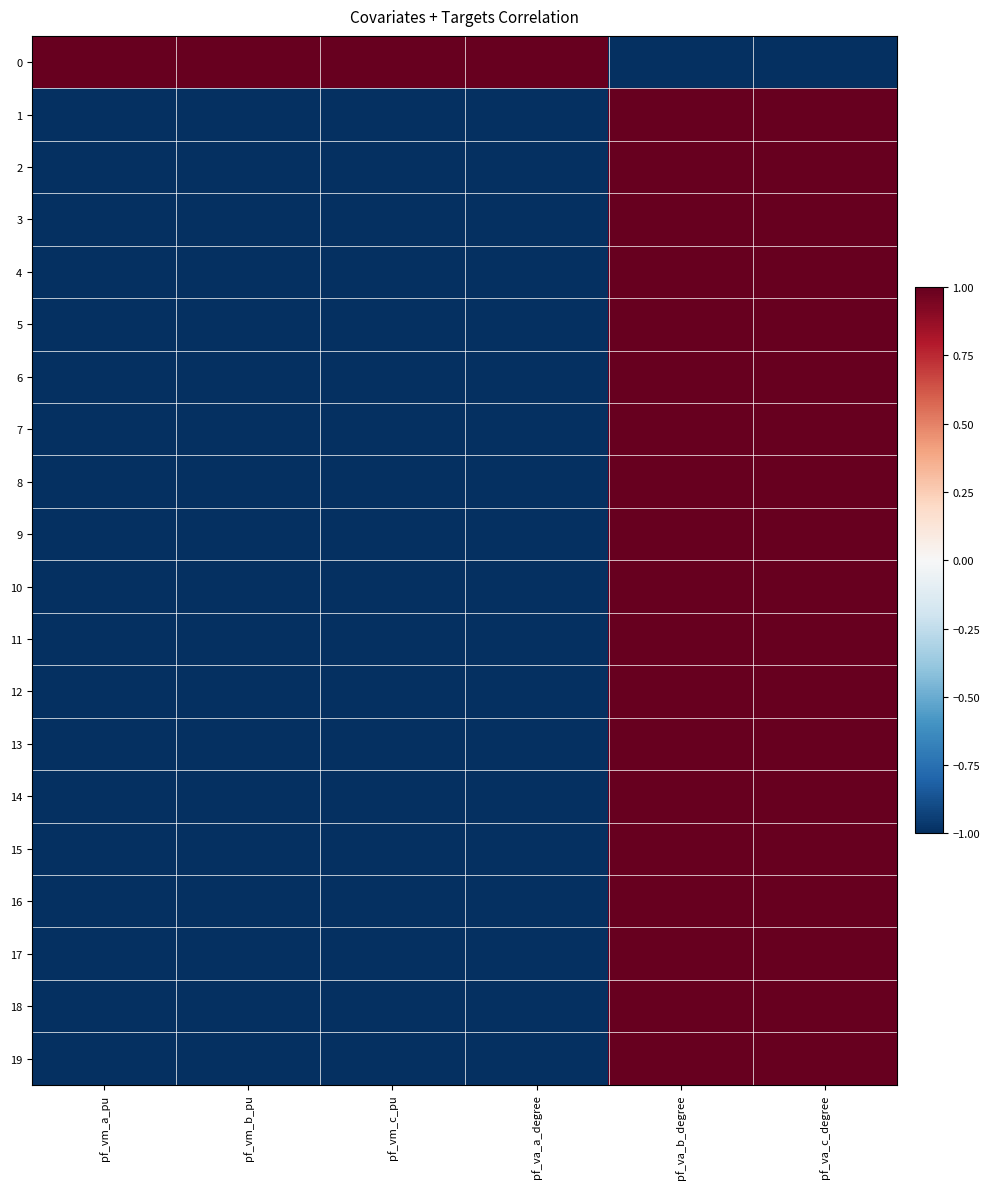

Count the number of categories in the chart.

6